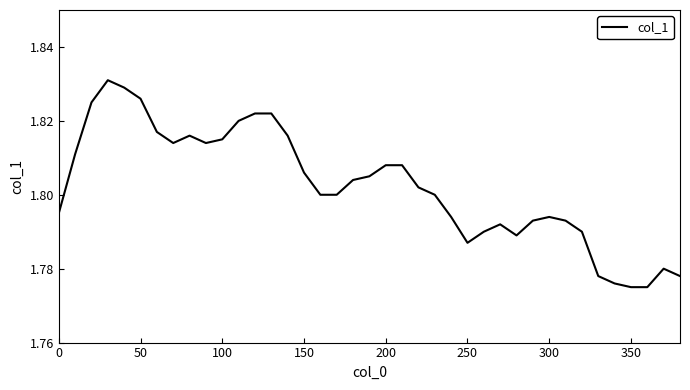

What is the average value?

1.8